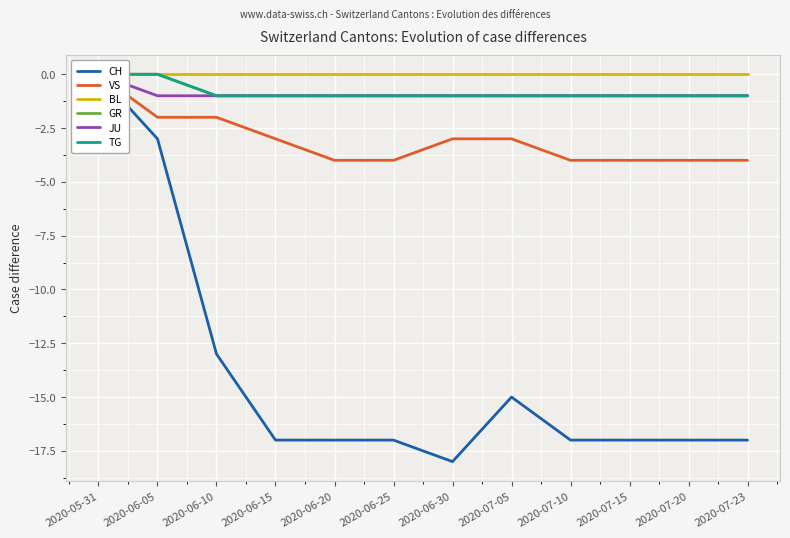

What is the difference between the maximum and minimum values in the CH series?

18